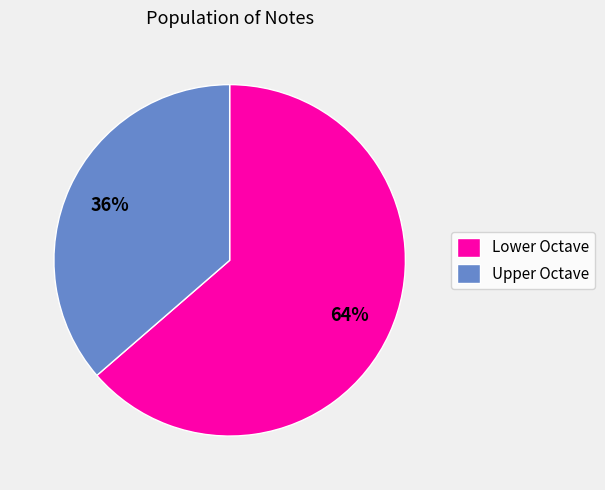

To the nearest percent, what portion does Upper Octave represent?

36%